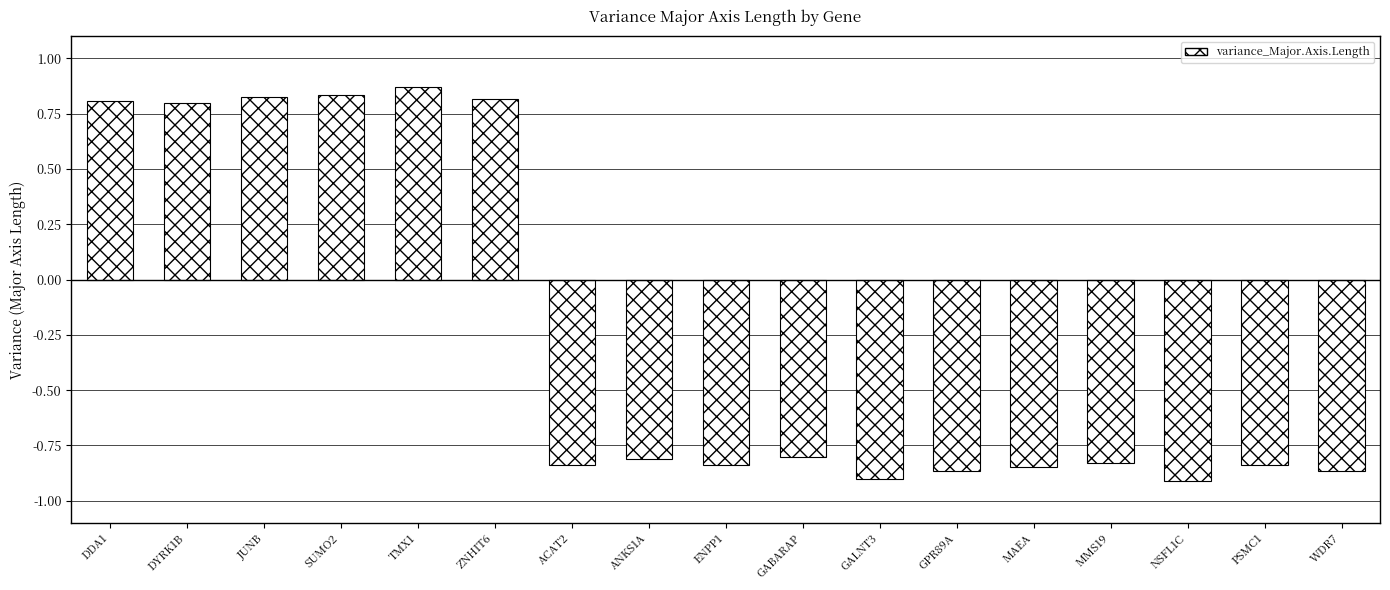

What is the label of the 8th bar from the right?

GABARAP